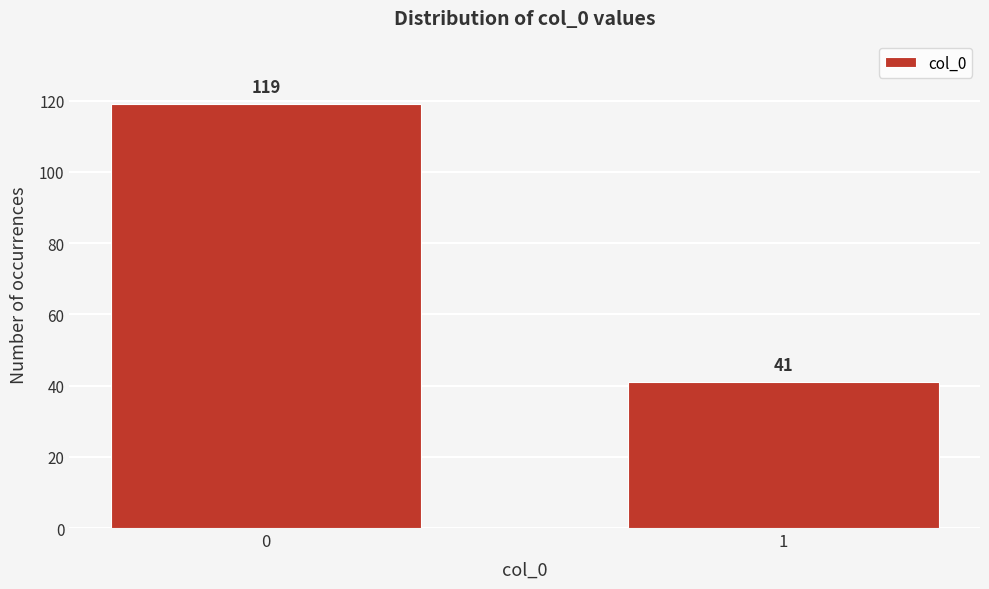

Reading left to right, extract all data points from this chart.

119	41